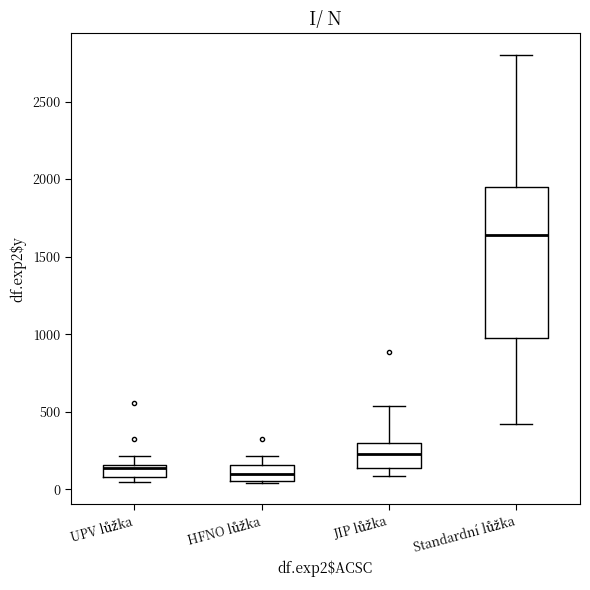

Which box is the tallest, from its lower edge to its upper edge?

Standardní lůžka